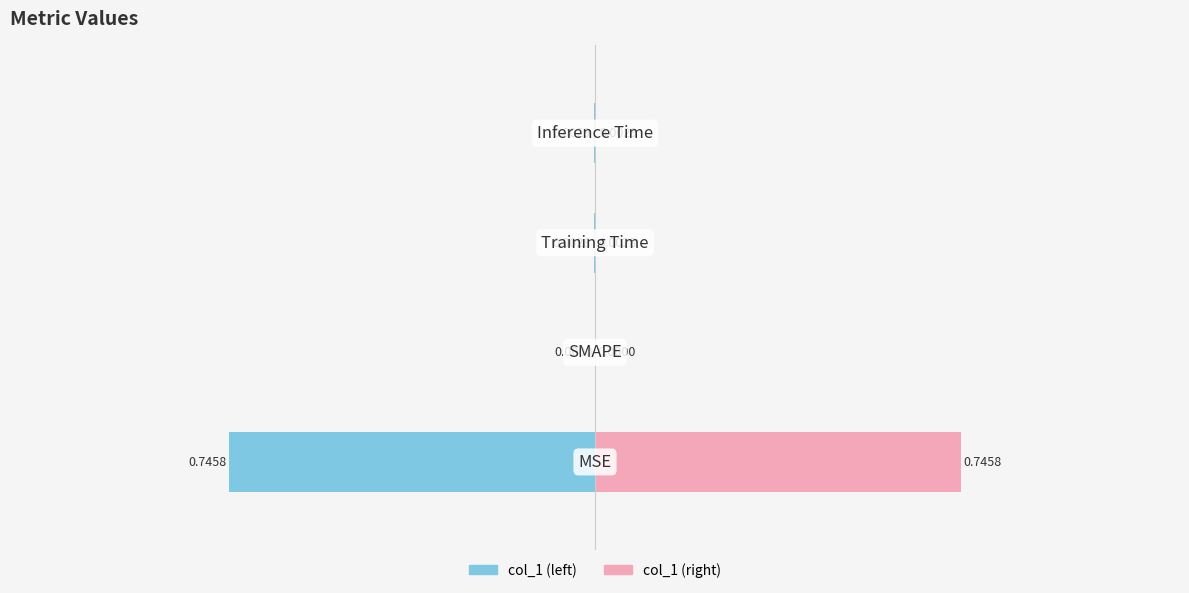

What is the difference between the maximum and minimum values in the col_1 (right) series?

0.7